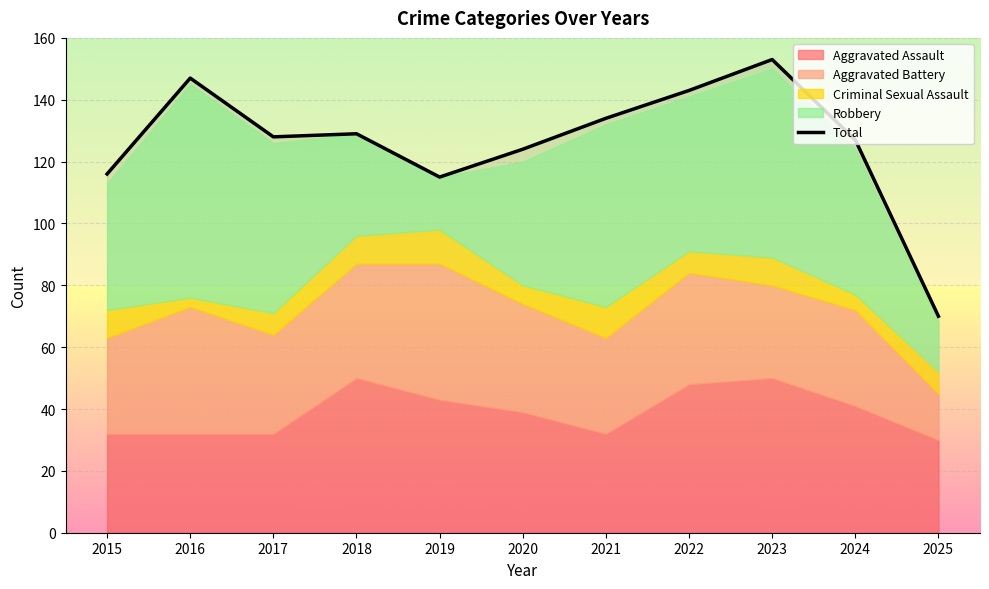

What is the change in value from 2018 to 2025?

-59